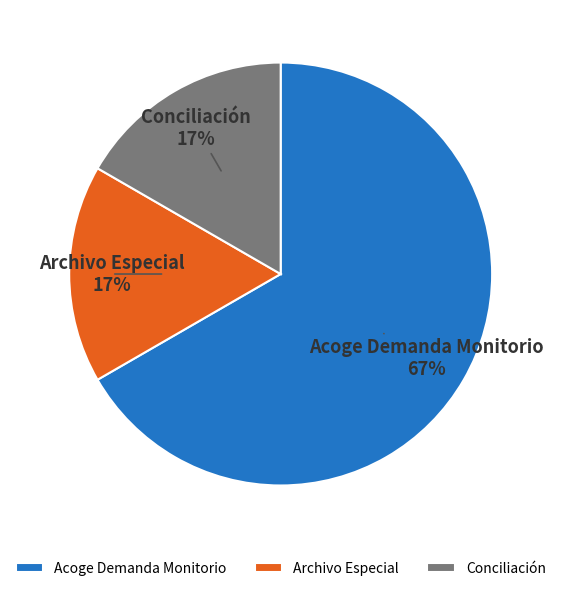

To the nearest percent, what percentage of the pie is Archivo Especial?

17%